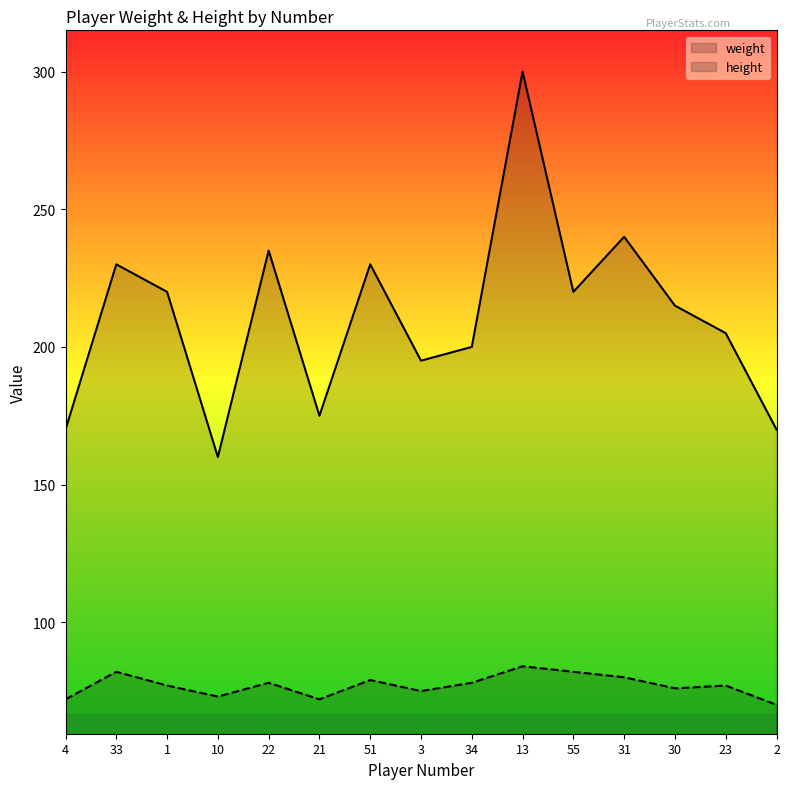

What is the average value of the height series?

77